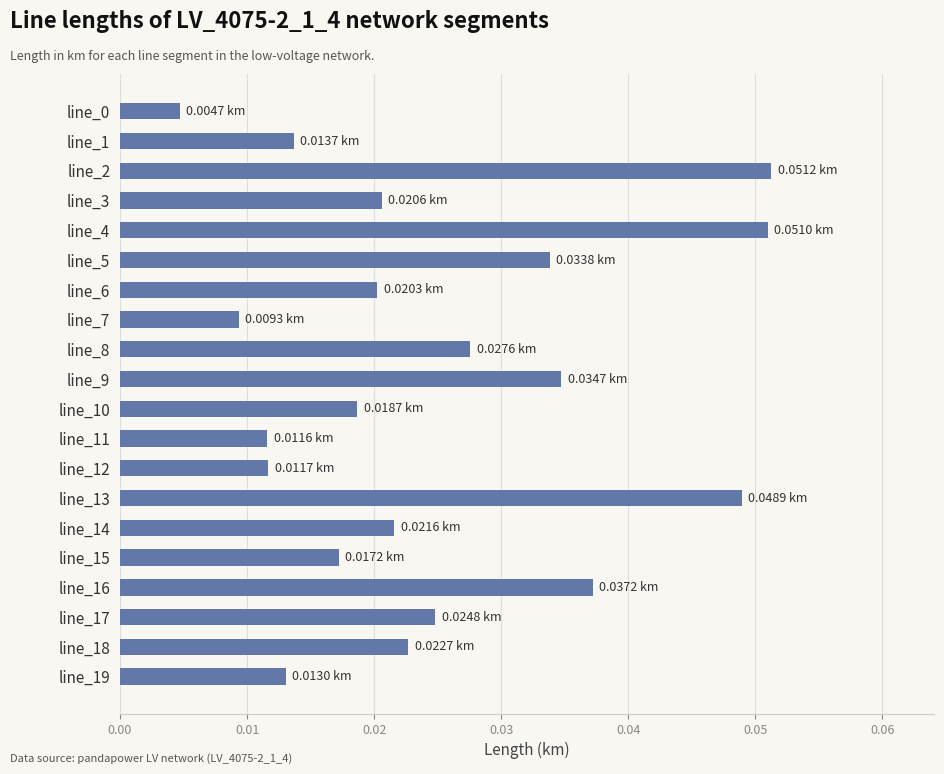

What is the sum of all values?

0.5